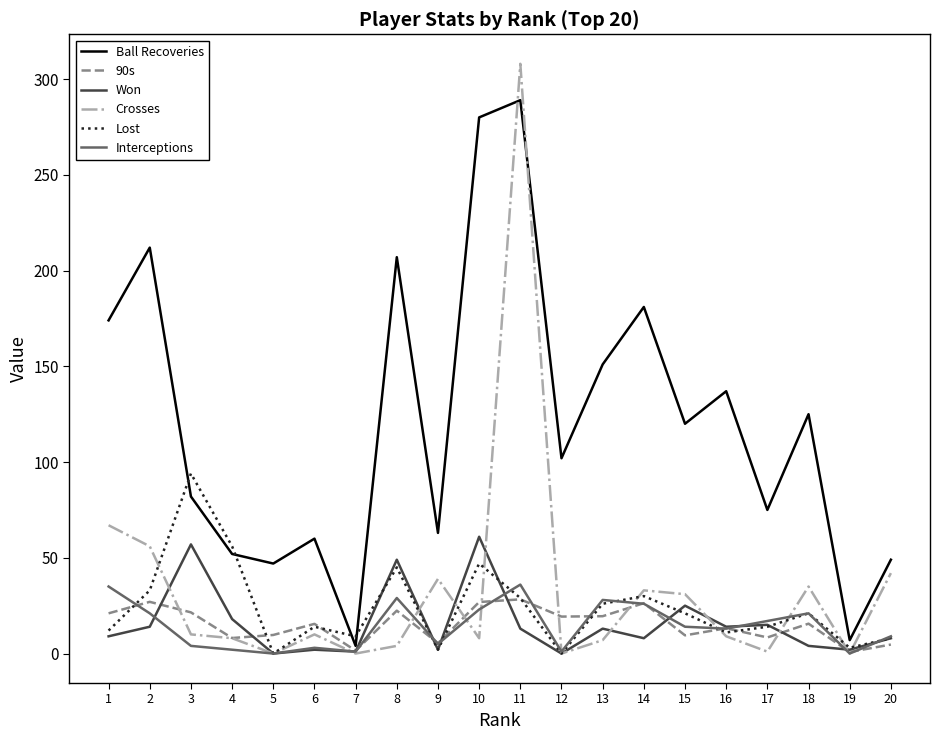

True or false: Won and Interceptions cross at least once.

True